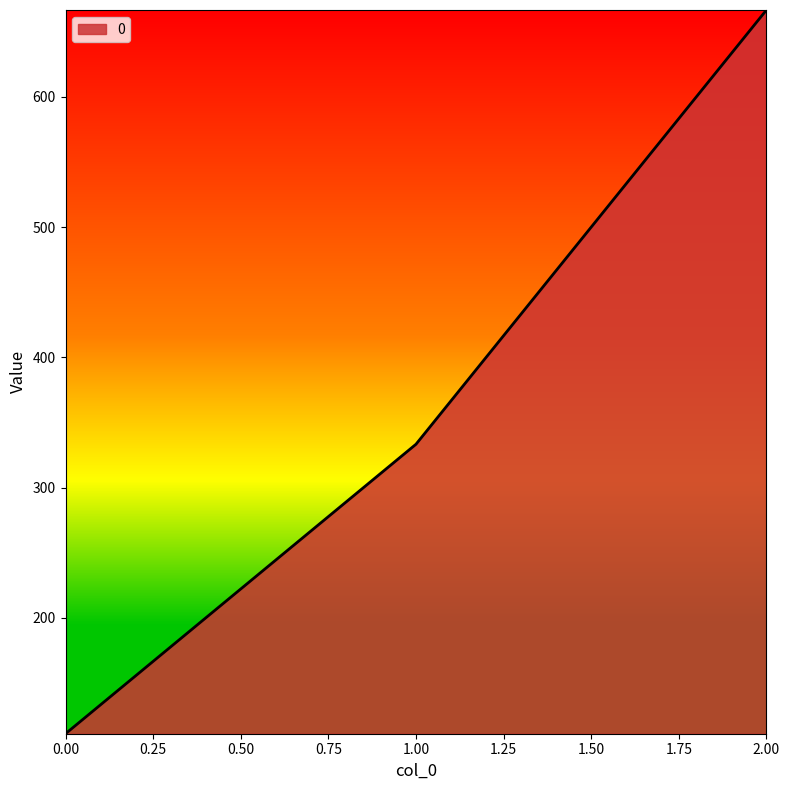

What is the sum of the values at 1.00 and 0.00?

444.4